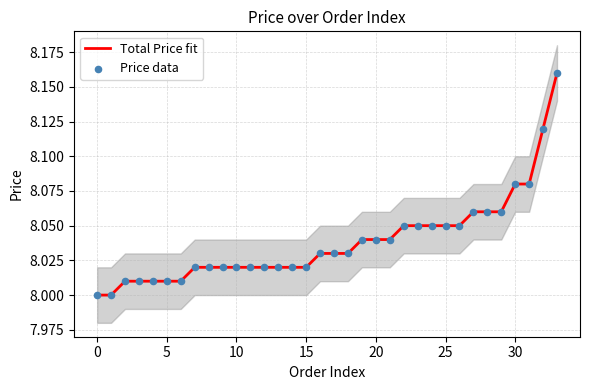

Is the value of Total Price fit at 15 greater than the value of Price data at 20?

No